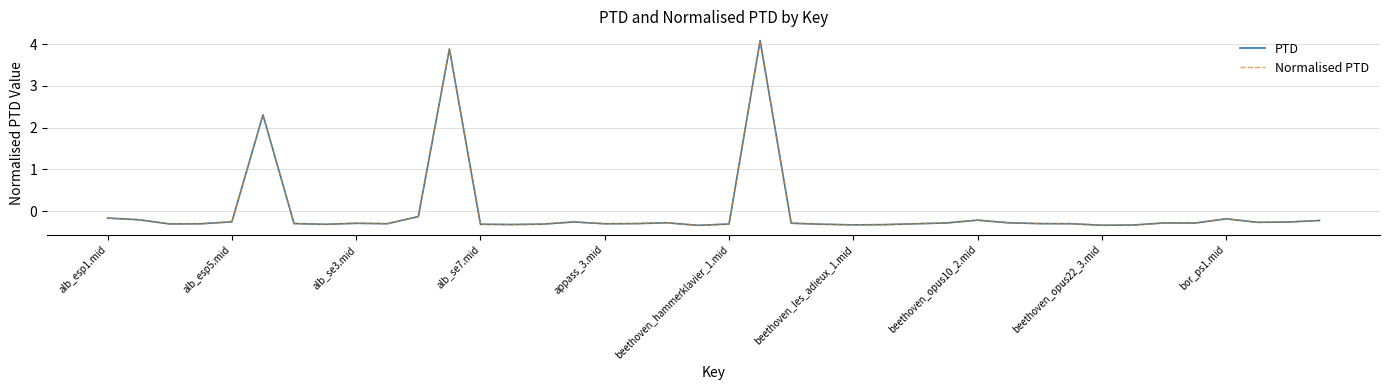

In PTD, how many points are lower than both neighbors (excluding endpoints)?

10